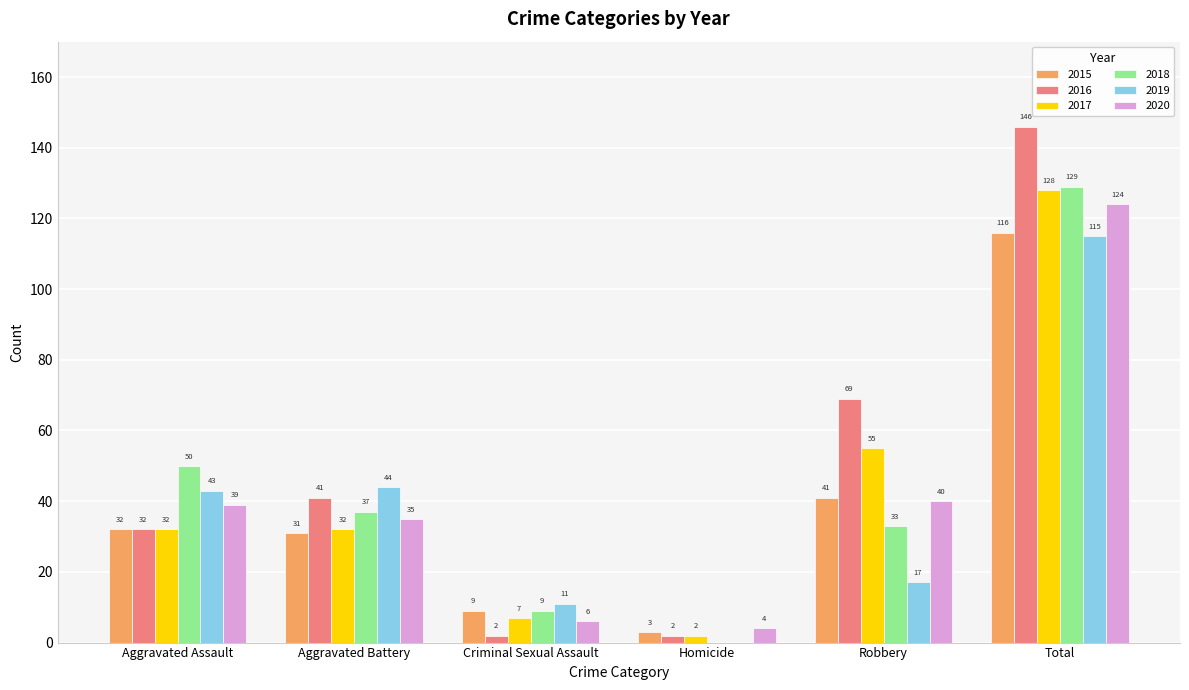

At which category does the chart reach its peak across all series?

Total